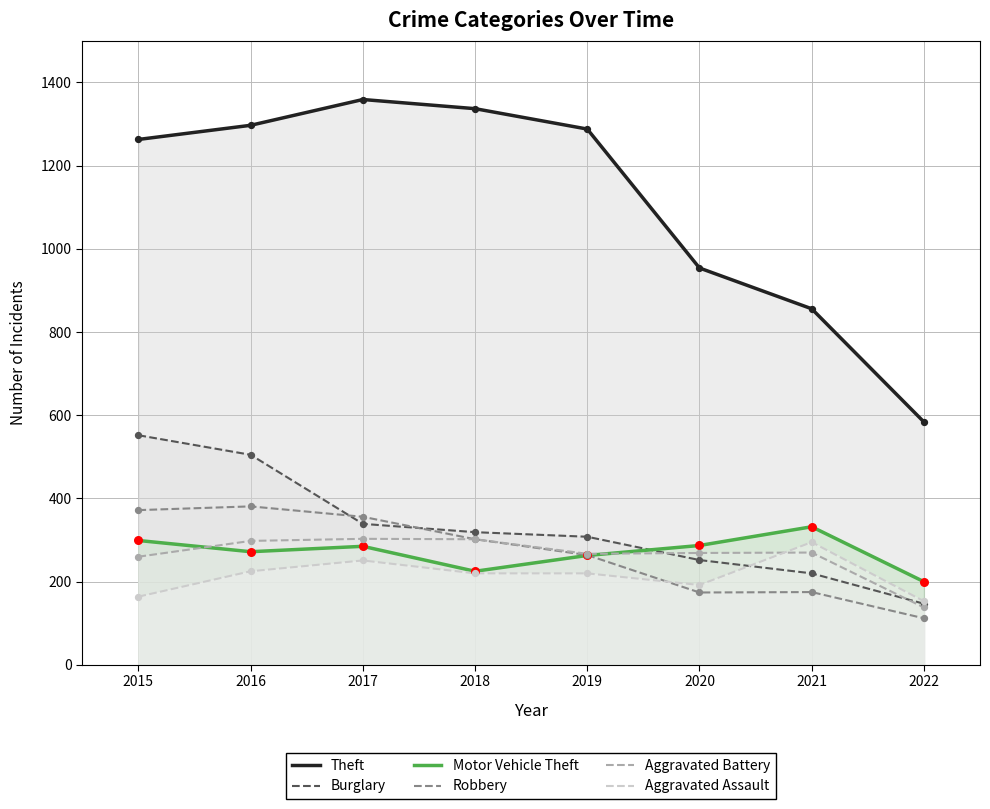

Which series contains the lowest Y value?

Robbery